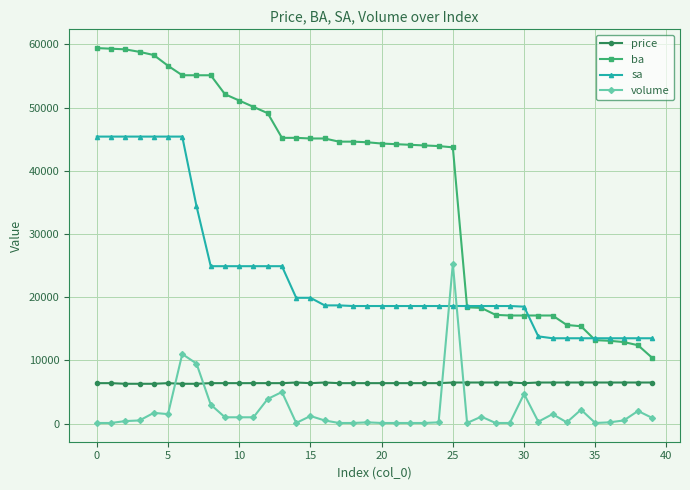

List the series in order of their peak value, highest first.

ba, sa, volume, price